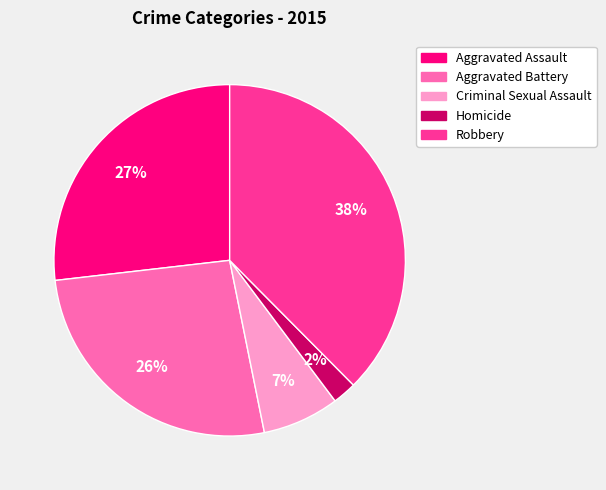

How many slices are in this pie chart?

5